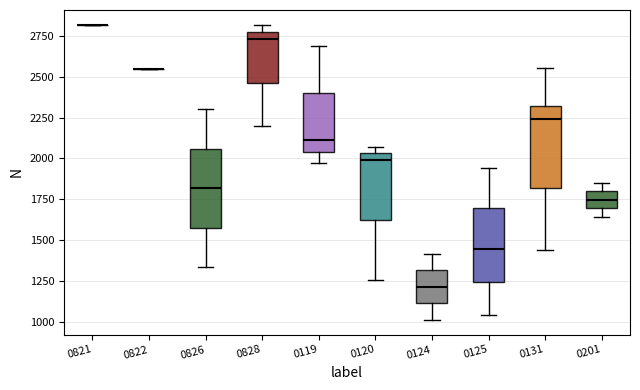

Reading left to right, read every box against the y-axis: the position of its median line, the range the box covers, and the ends of its whiskers. The values are not printed on the chart, so give them approximately, as read against the axis.

0821: box collapsed to a line at 2800, whiskers 2800 to 2800
0822: box collapsed to a line at 2550, whiskers 2550 to 2550
0826: median 1800, box 1600 to 2050, whiskers 1350 to 2300
0828: median 2750 (just below the box's upper edge), box 2450 to 2750, whiskers 2200 to 2800
0119: median 2100, box 2050 to 2400, whiskers 1950 to 2700
0120: median 2000, box 1600 to 2050, whiskers 1250 to 2050 (just above the box's upper edge)
0124: median 1200, box 1100 to 1300, whiskers 1000 to 1400
0125: median 1450, box 1250 to 1700, whiskers 1050 to 1950
0131: median 2250, box 1800 to 2300, whiskers 1450 to 2550
0201: median 1750, box 1700 to 1800, whiskers 1650 to 1850